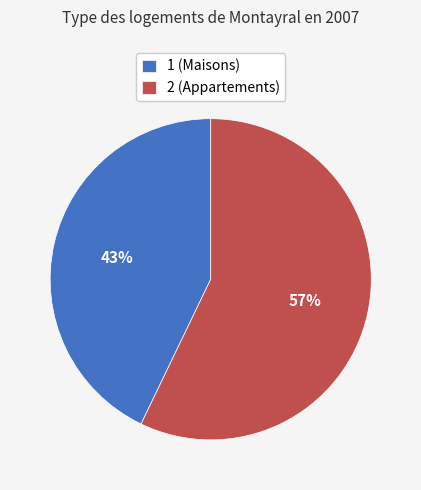

What is the smallest slice in the pie chart?

1 (Maisons)